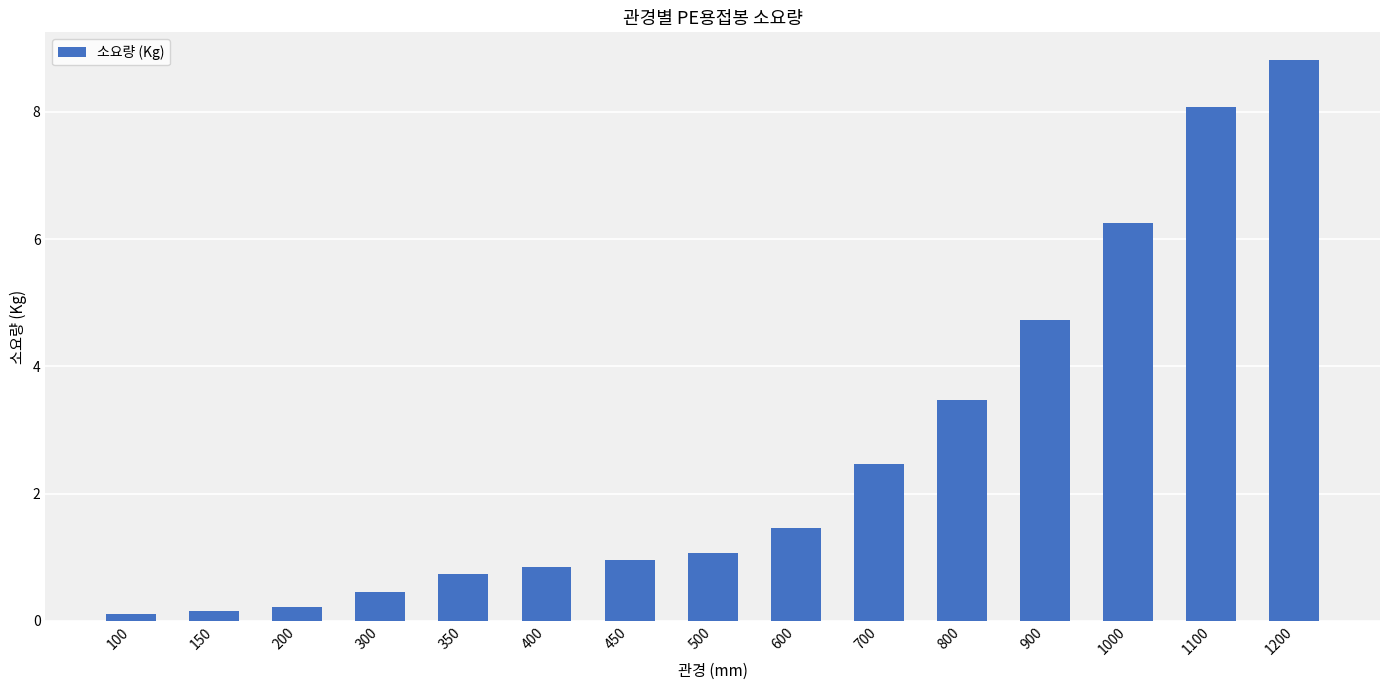

Read the value at 900.

4.7